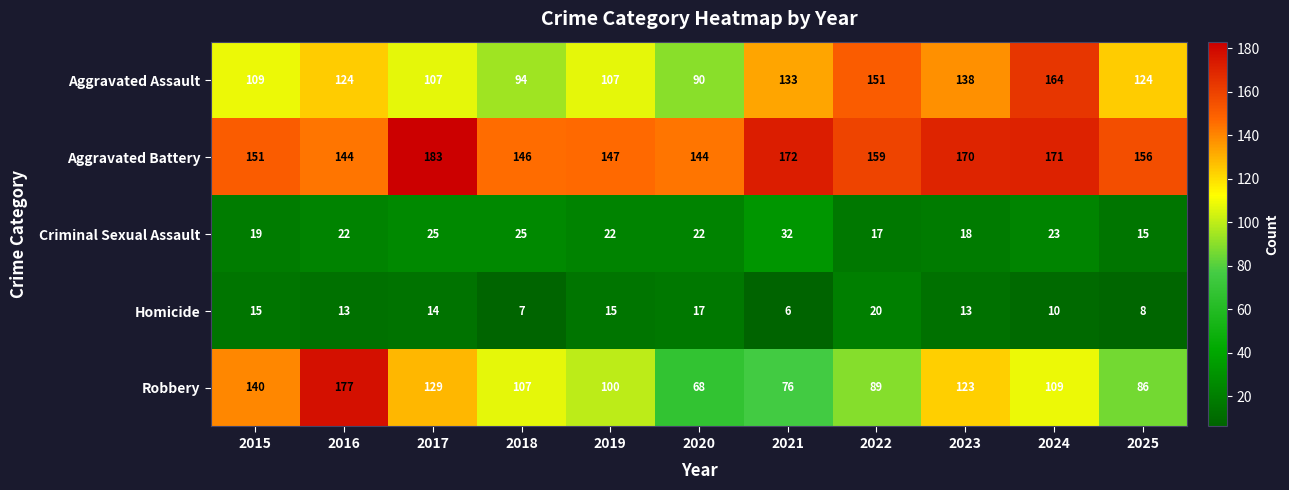

At which category does the chart reach its peak across all series?

2017